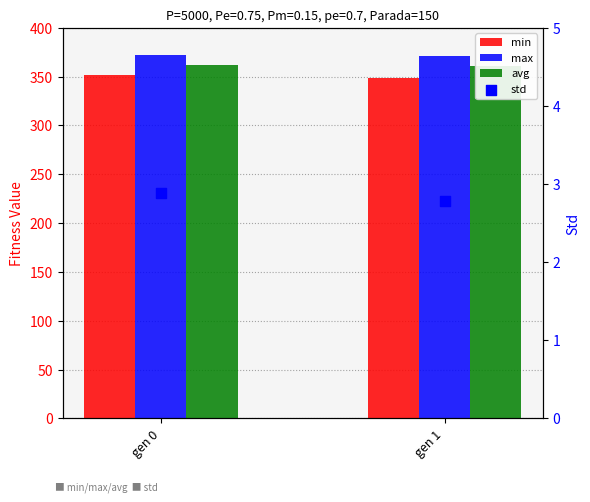

At which category is the sum across all series the highest?

gen 0